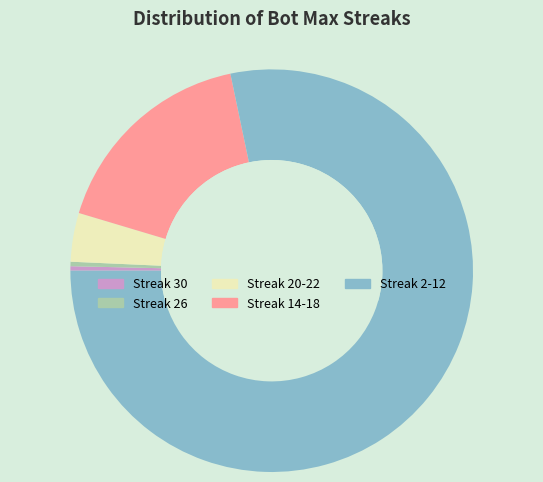

Does any single category account for the majority?

Yes